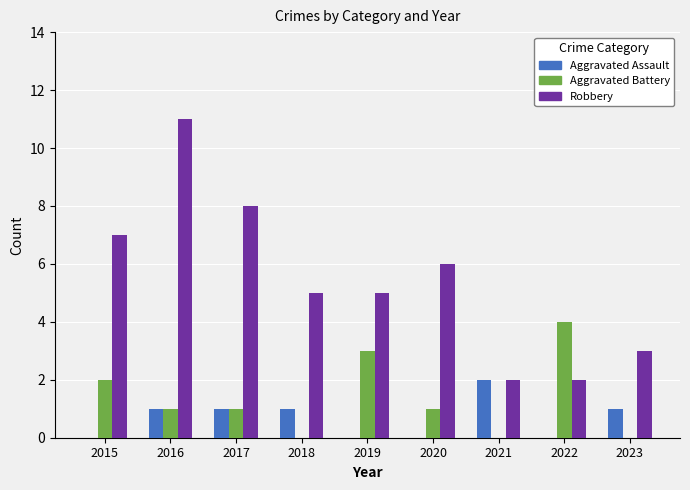

What is the sum of all Robbery values?

49